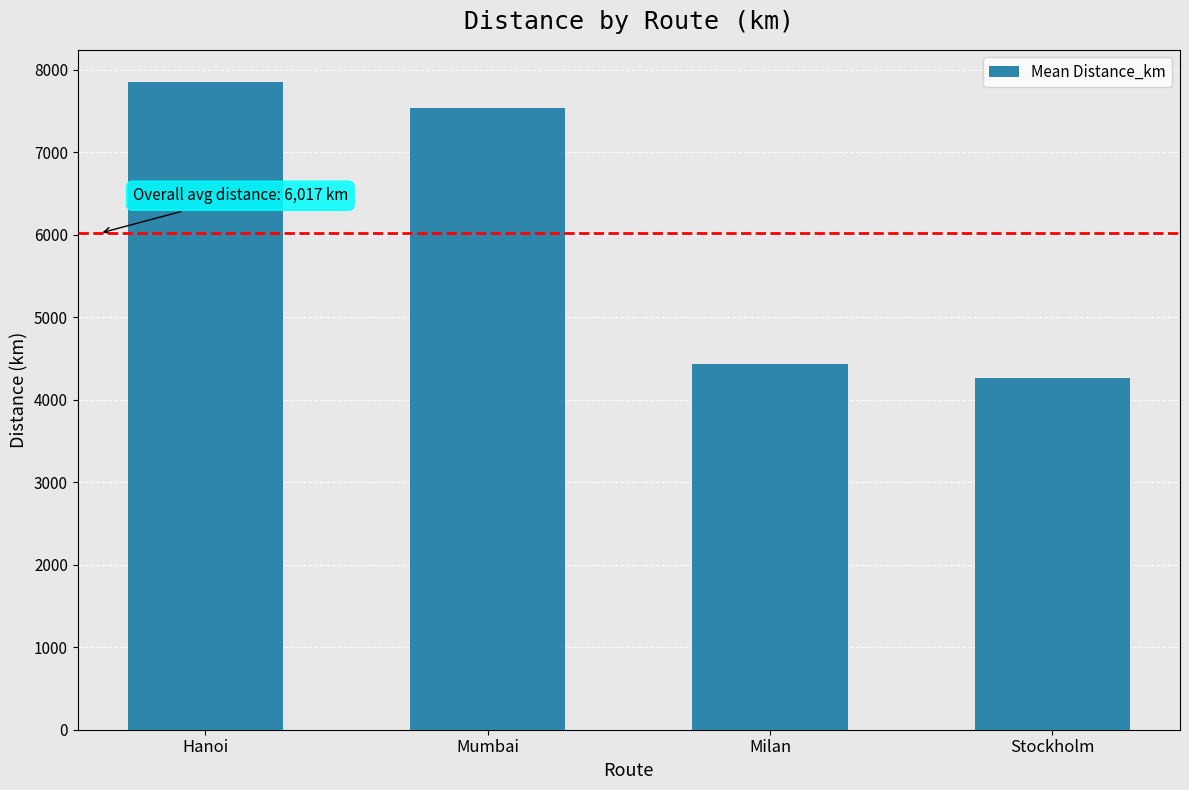

What is the label of the 3rd bar from the right?

Mumbai